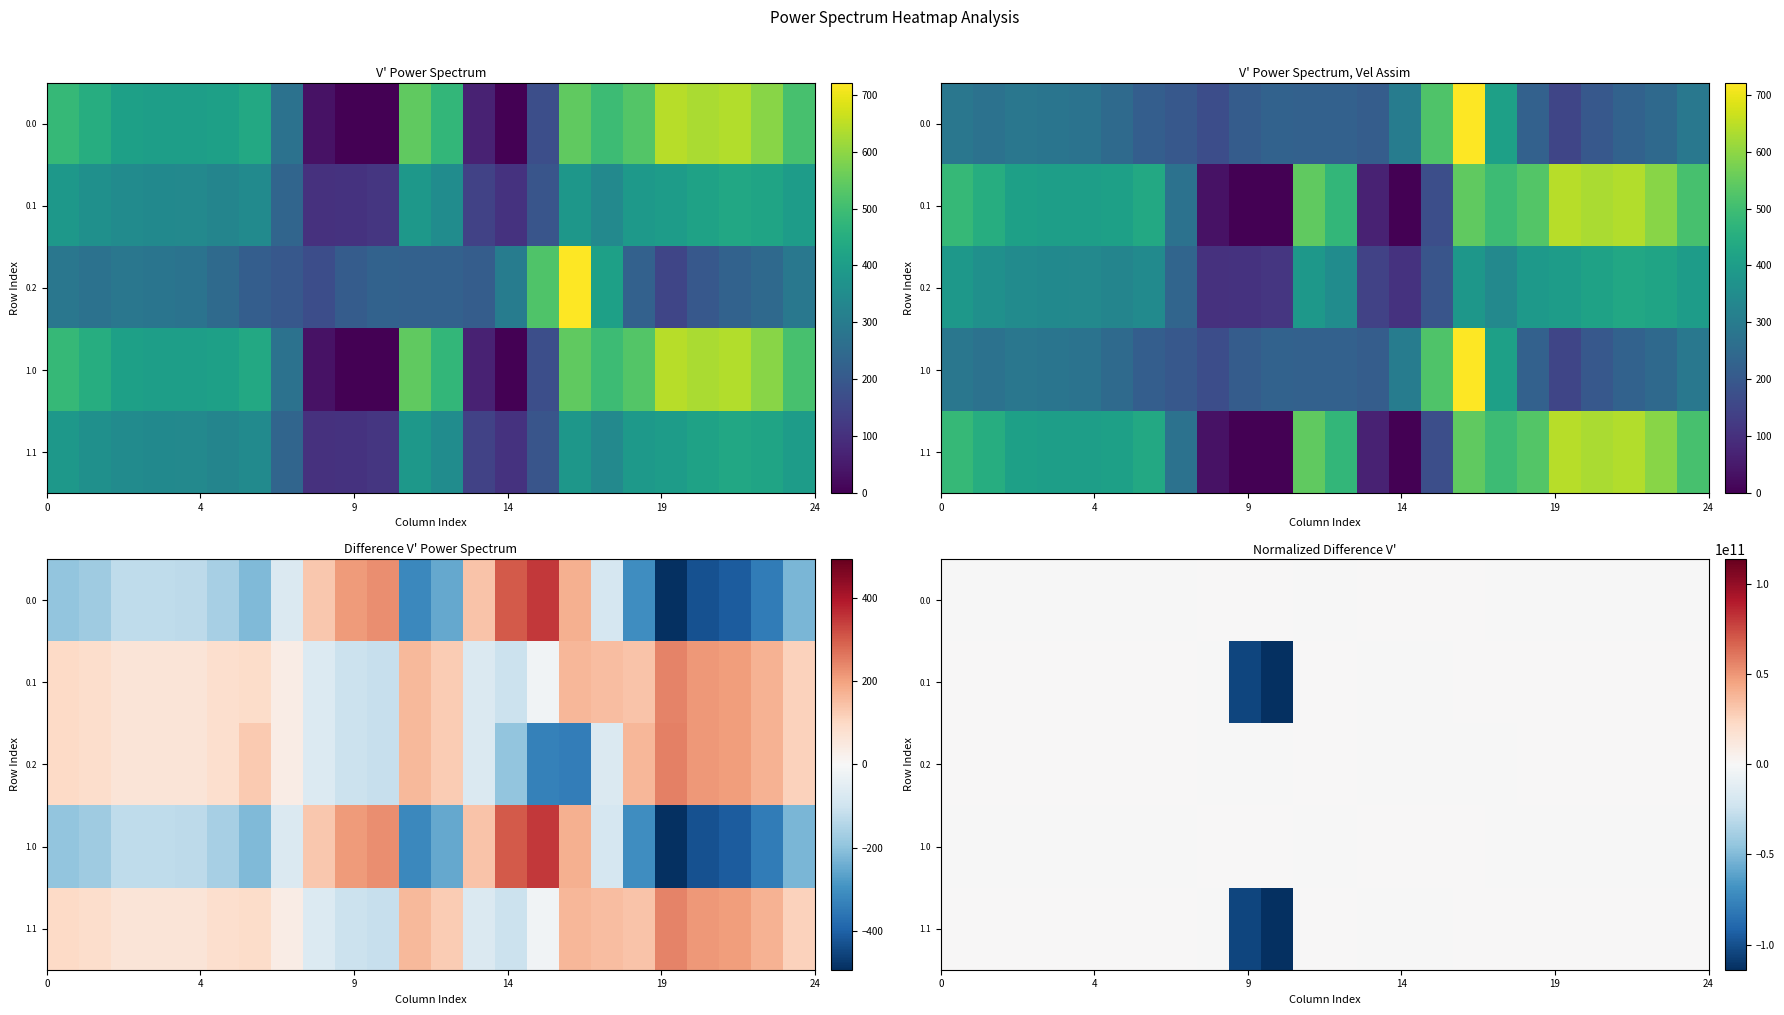

What is the average value of the 1.1 series?

-9115597820.8